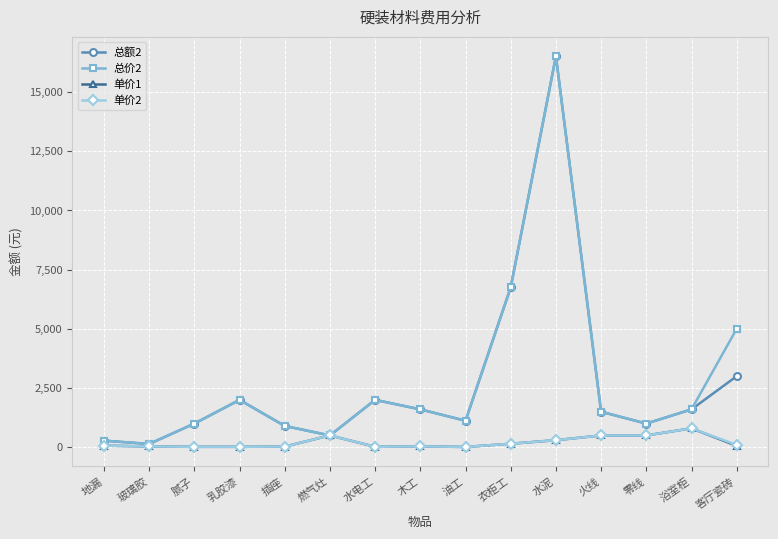

What is the label of the 9th point from the left?

油工